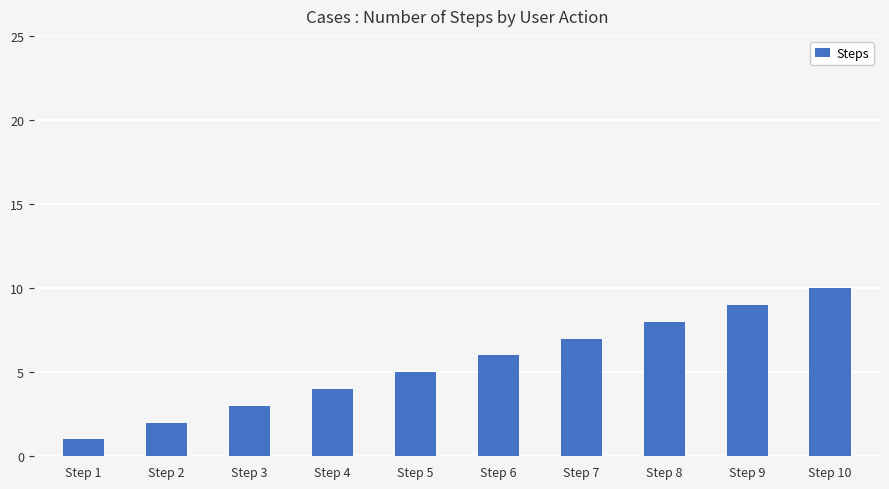

Is it true that the value at Step 2 is 1?

False